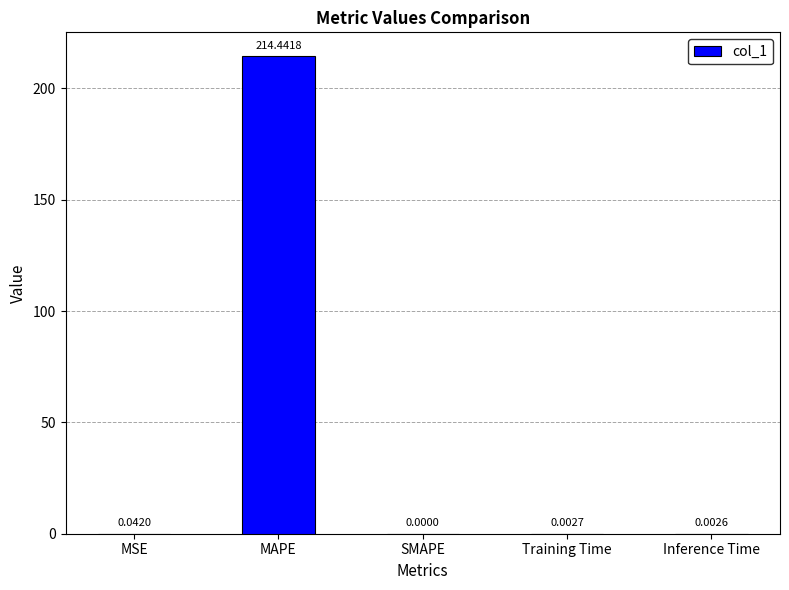

How many data points are above 0?

4